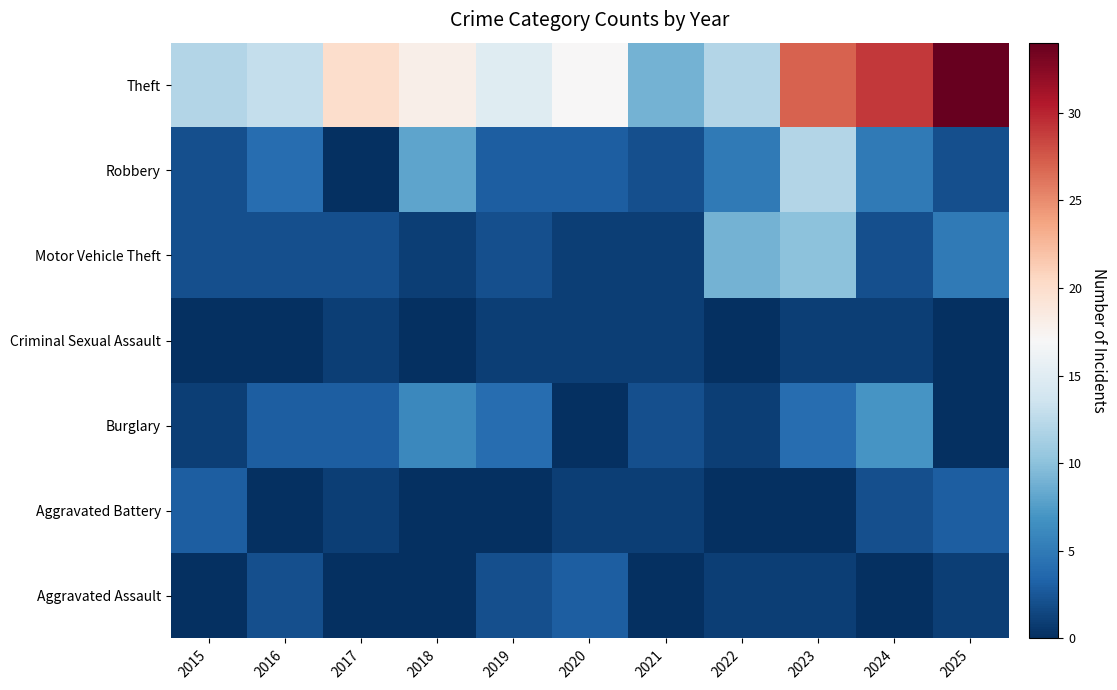

What is the total value across all series at 2024?

46